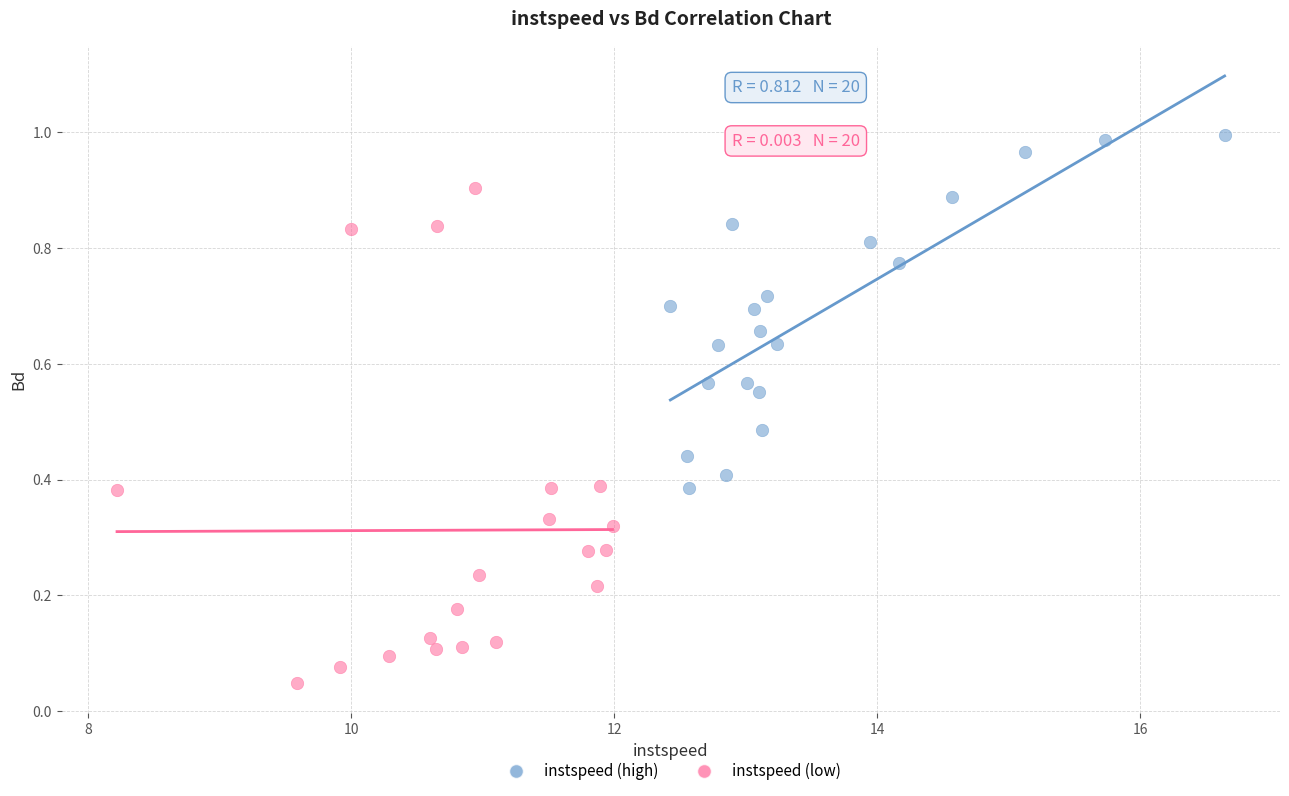

Which series has the largest Y range (max minus min)?

instspeed (low)